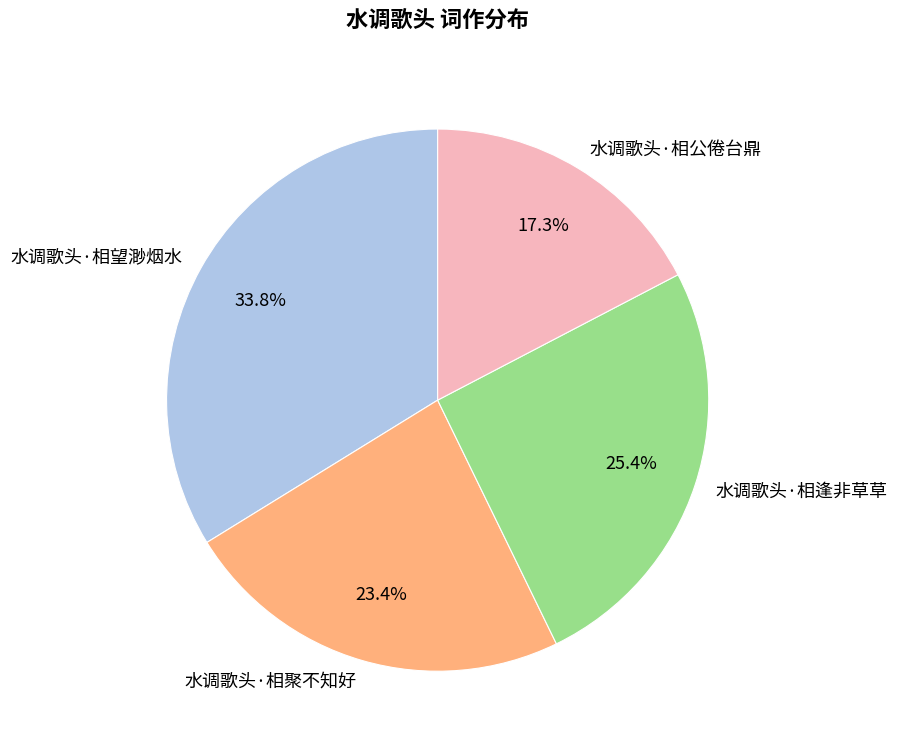

Between 水调歌头·相公倦台鼎 and 水调歌头·相聚不知好, which is larger?

水调歌头·相聚不知好